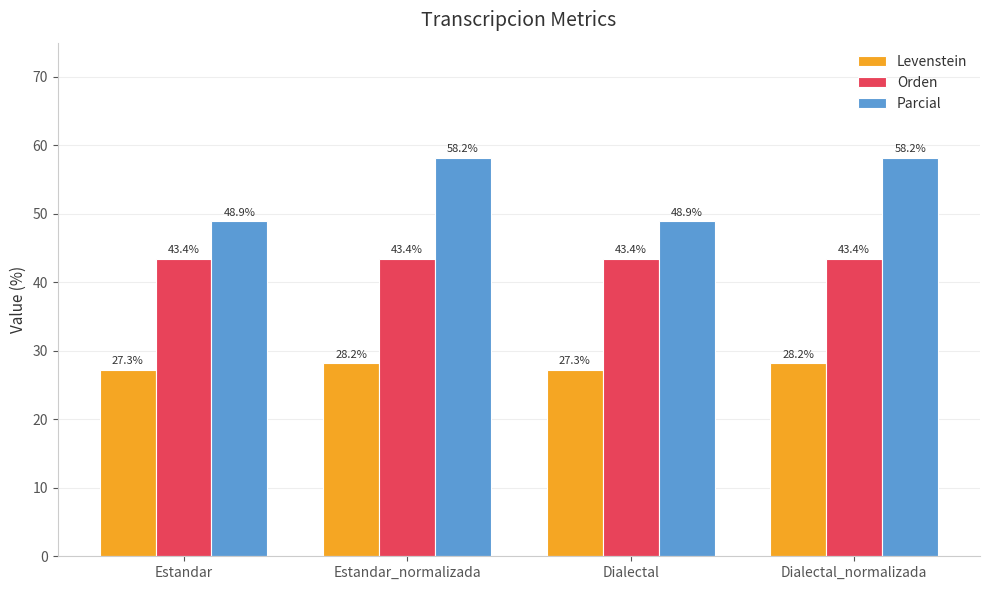

Between Estandar_normalizada and Dialectal, which series saw the biggest shift?

Parcial